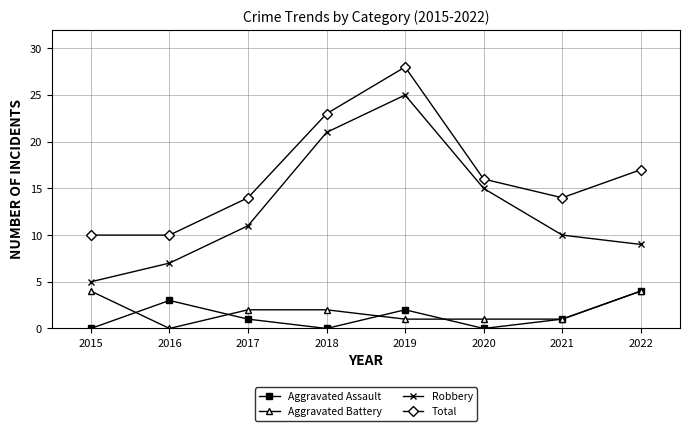

Is this an area chart (filled region under the line)?

No